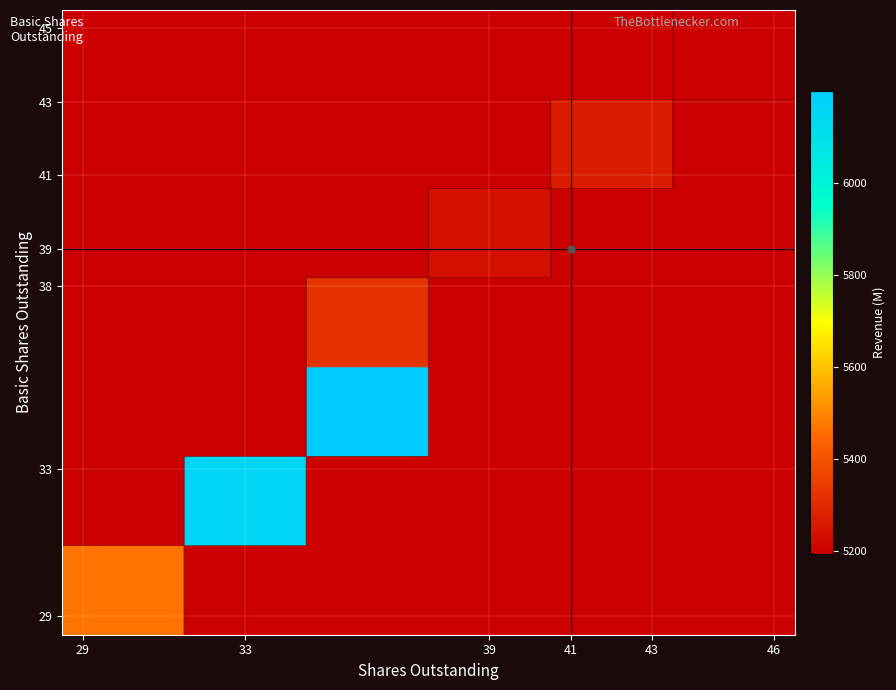

At how many categories does at least one series exceed 1191?

8